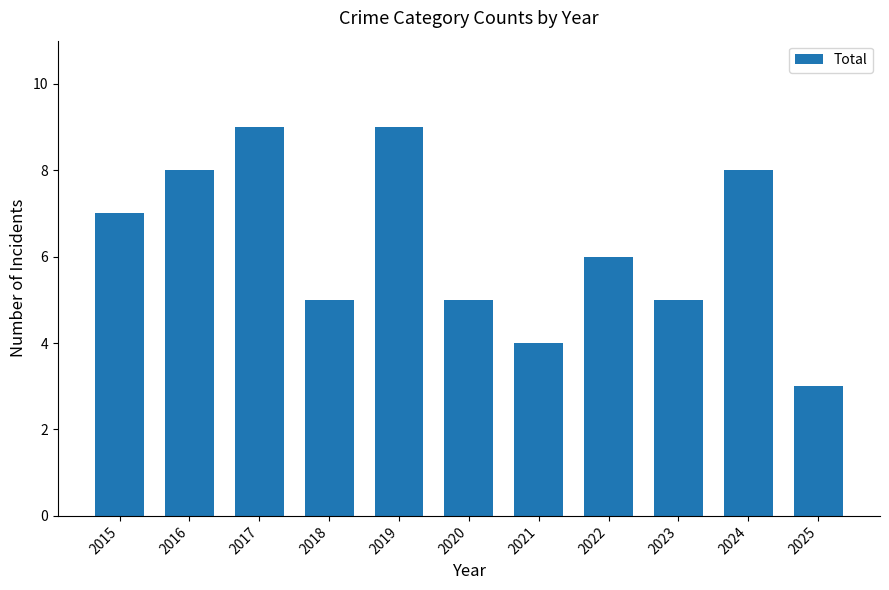

What is the sum of the values at 2019 and 2025?

12